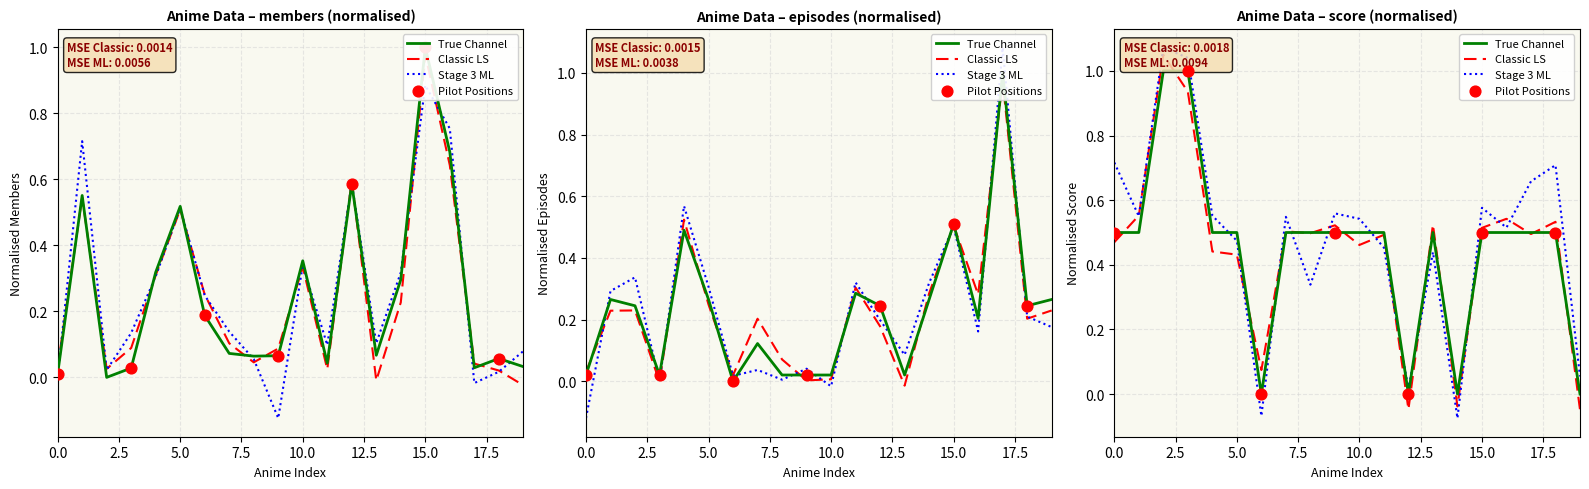

Which series has the widest spread of Y values?

members